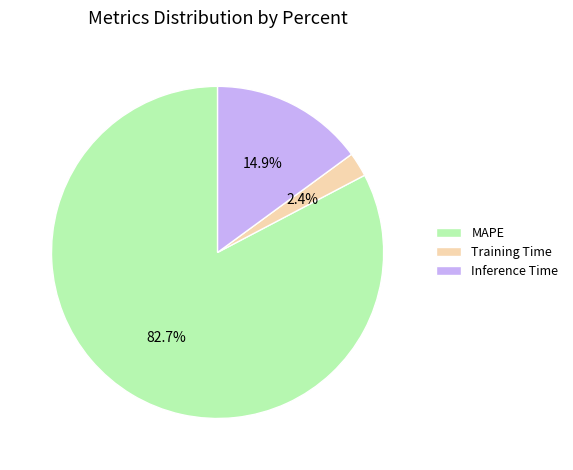

Is the sum of MAPE and Training Time greater than half?

Yes